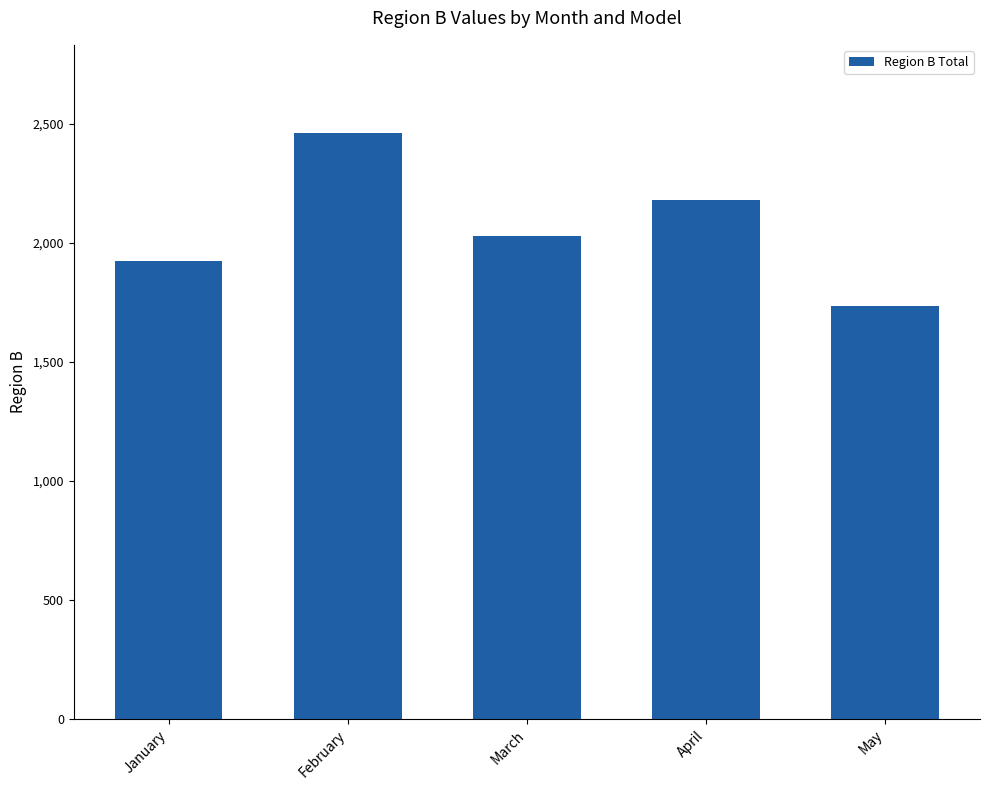

How many data points does each series have?

5